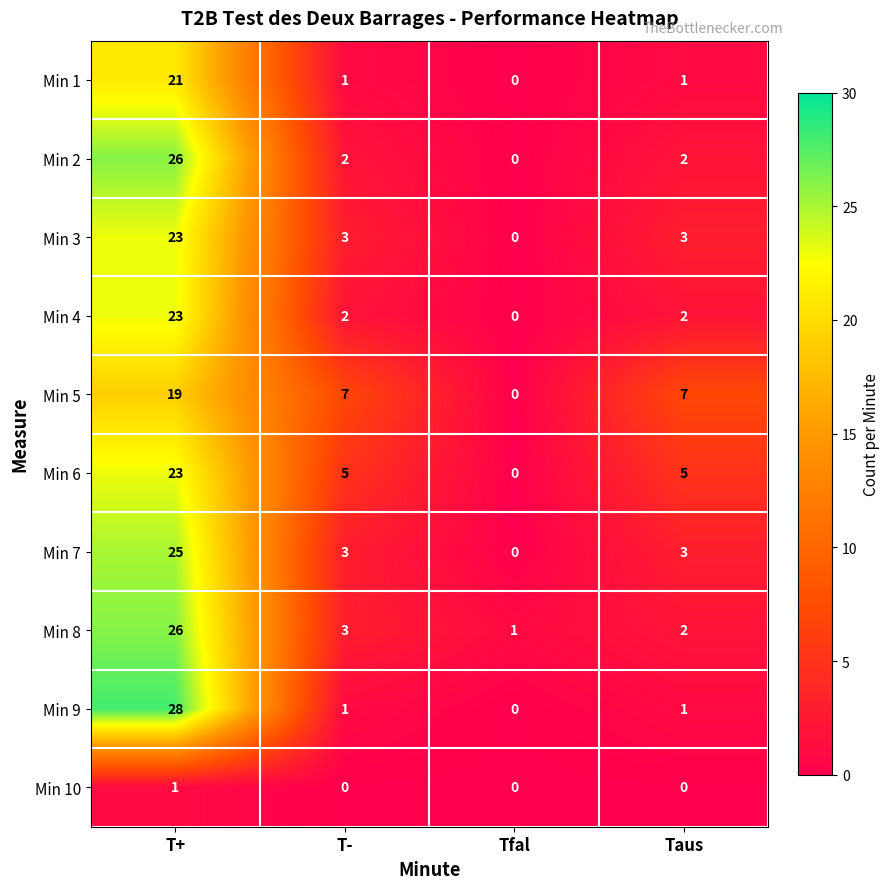

Which series changed the most between T- and Taus?

Min 8